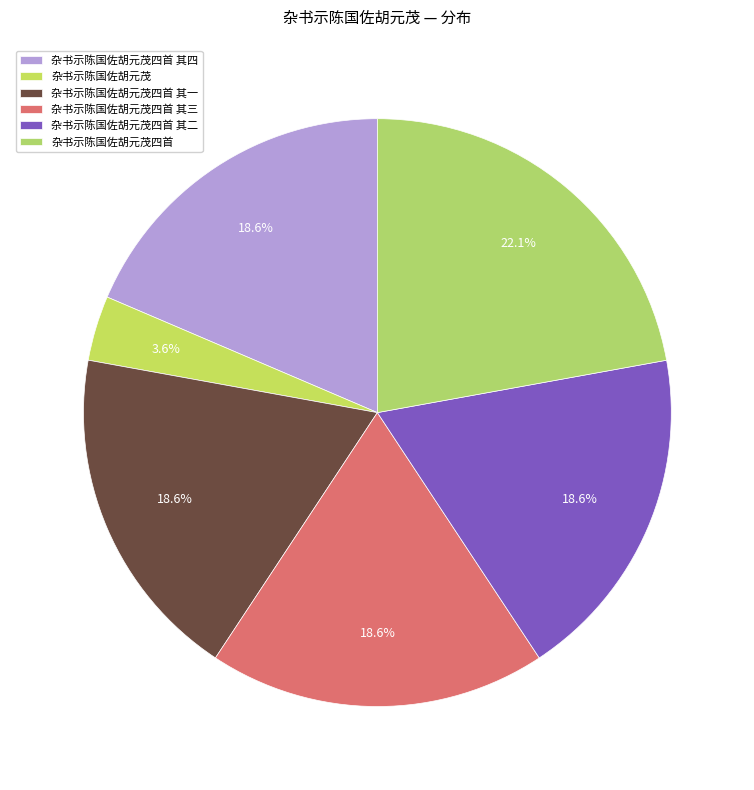

Is there any slice that represents more than half of the pie?

No